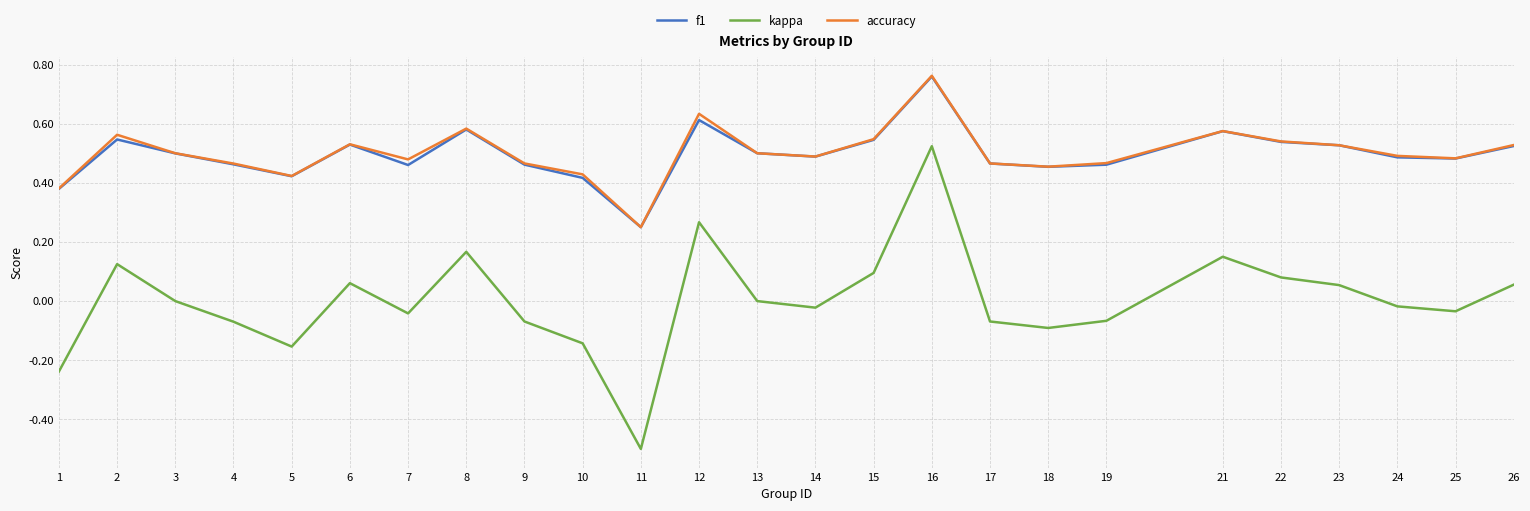

The f1 series shows 0.1 at 3. True or false?

False